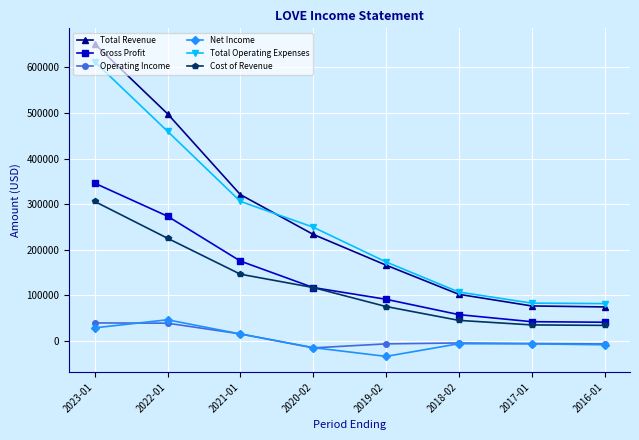

Does the chart have visible grid lines?

Yes